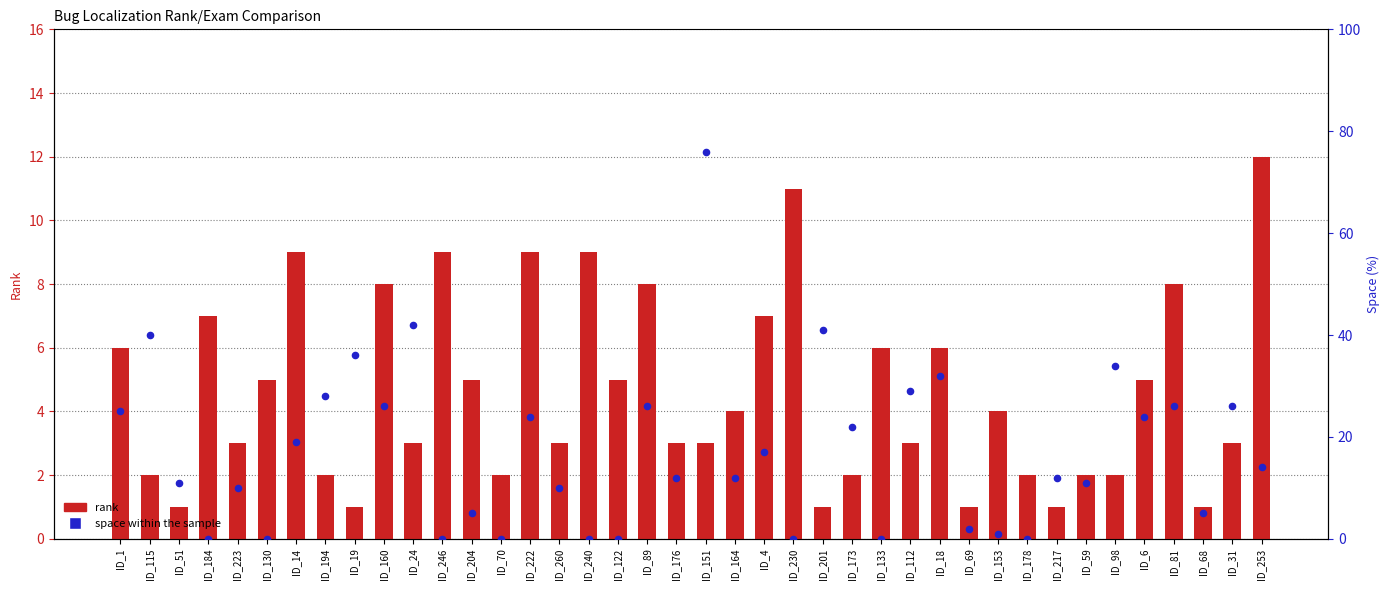

At how many categories does at least one series exceed 42?

1